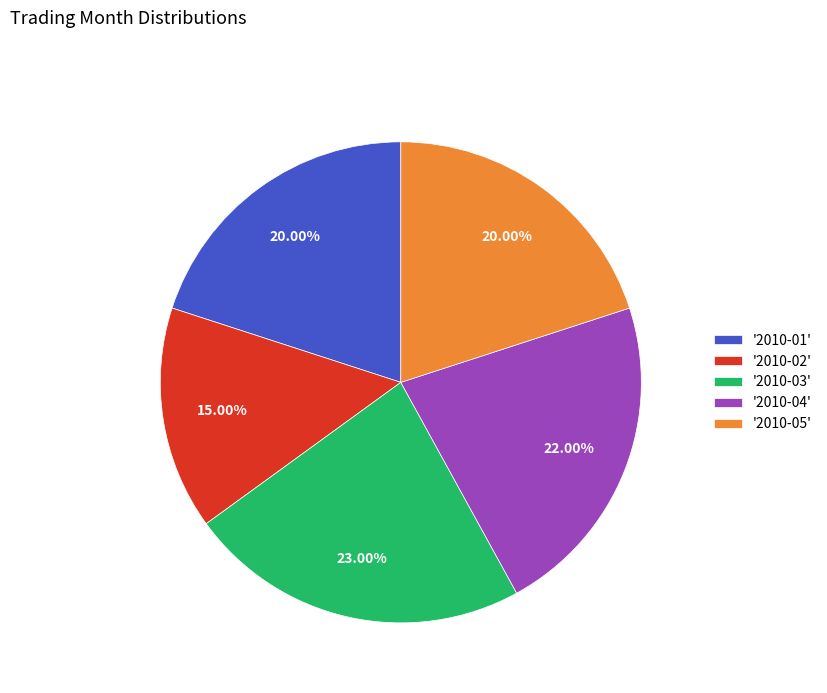

What is the smallest slice in the pie chart?

'2010-02'